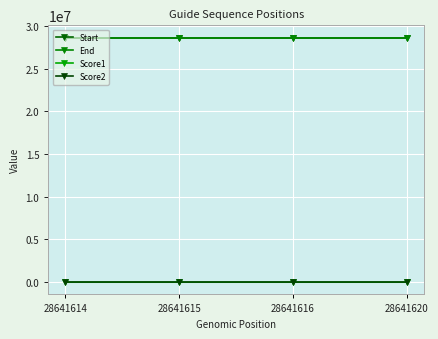

Does the chart have visible grid lines?

Yes